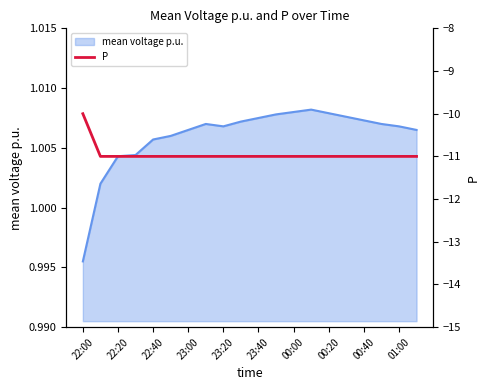

Reading left to right, what are all the values shown in this chart?

-10	-11	-11	-11	-11	-11	-11	-11	-11	-11	-11	-11	-11	-11	-11	-11	-11	-11	-11	-11